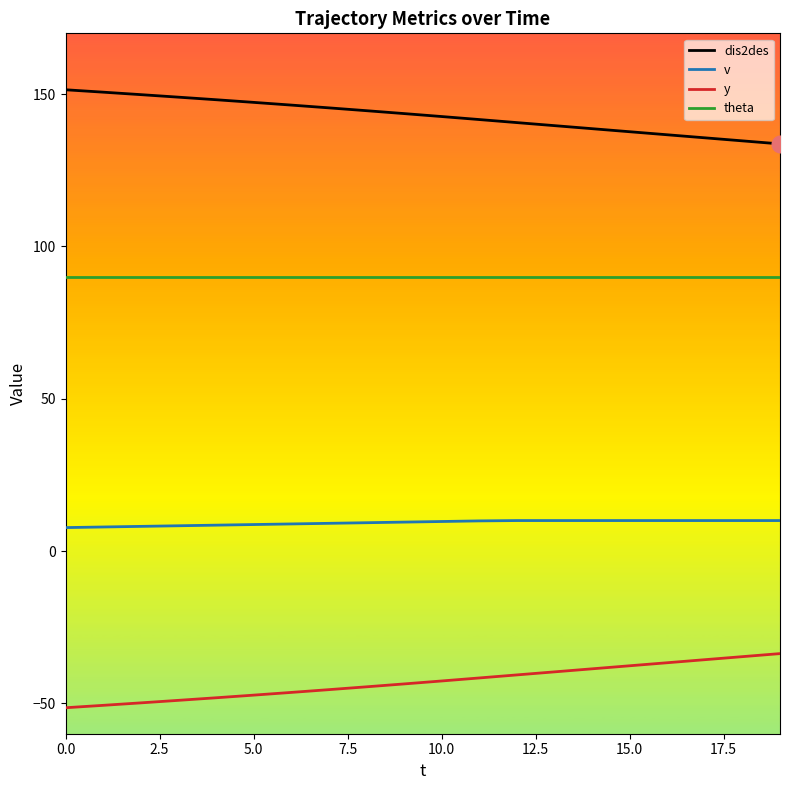

True or false: v and y intersect in this chart.

False